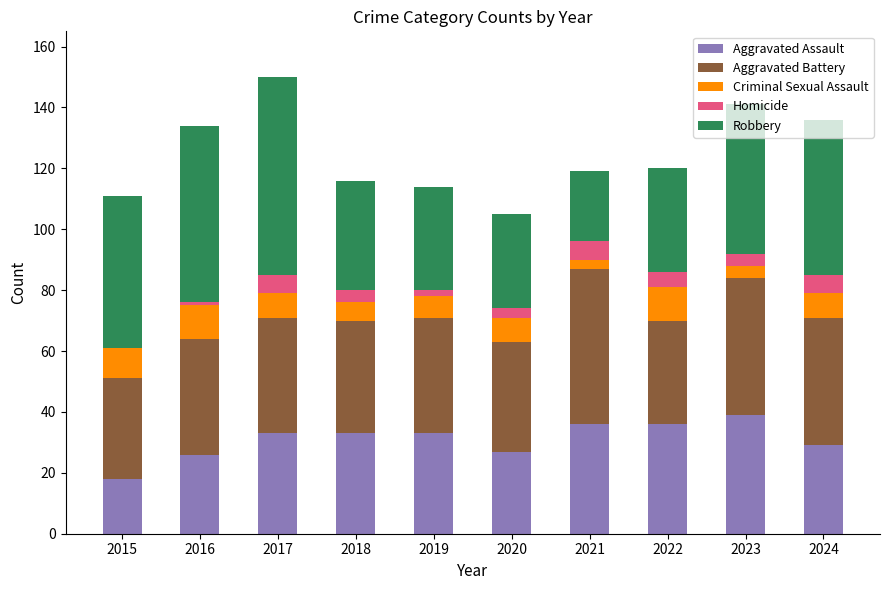

What is the total value across all series at 2015?

111